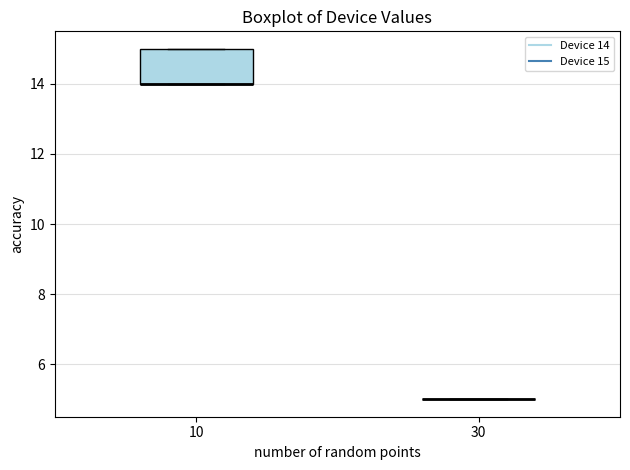

Reading left to right, transcribe this box plot: for each box, give where its median line is, the range the box spans, and where its two whiskers end, as read against the y-axis. The values are not printed on the chart, so give them approximately, as read against the axis.

10: median 14 (drawn on the box's lower edge), box 14 to 15, whiskers 14 to 15
30: box collapsed to a line at 5, whiskers 5 to 5